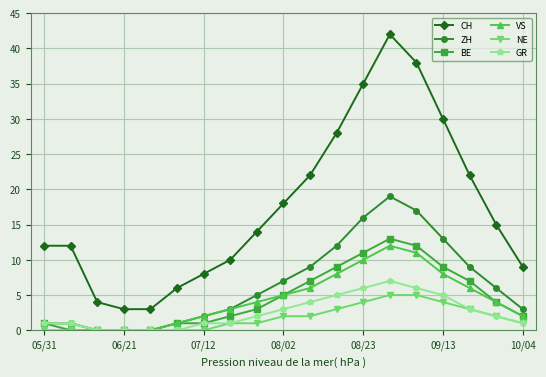

What is the maximum value shown in the chart?

42